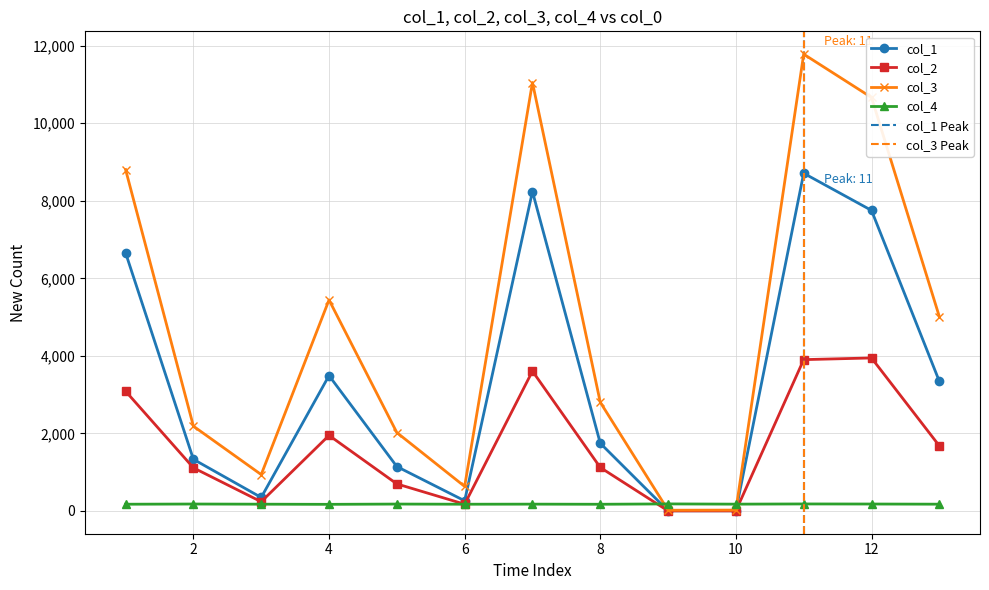

Does the chart have visible grid lines?

Yes